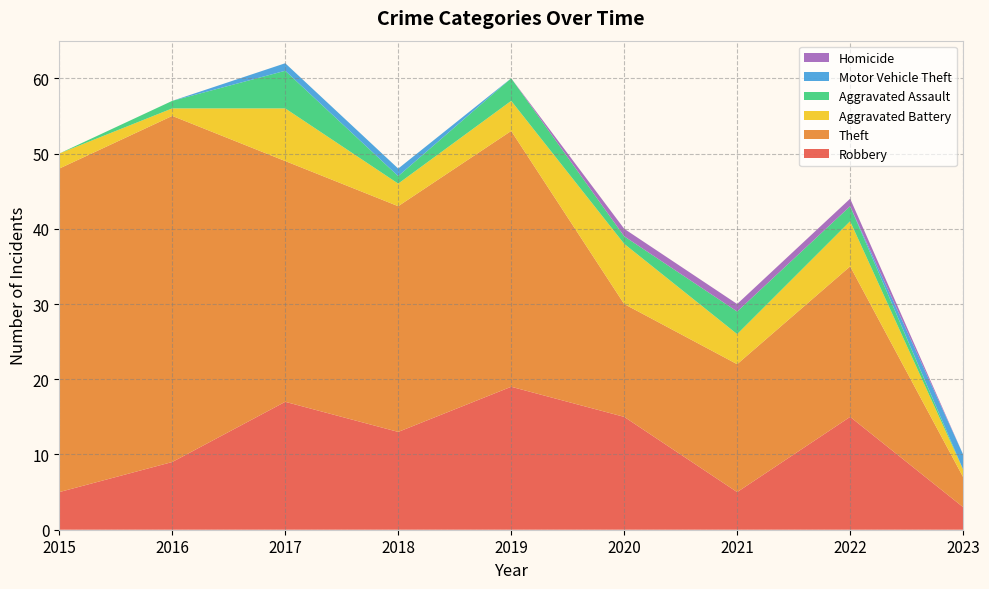

Reading right to left, what are all the values shown in this chart?

Robbery: 2023=3	2022=15	2021=5	2020=15	2019=19	2018=13	2017=17	2016=9	2015=5
Theft: 2023=4	2022=20	2021=17	2020=15	2019=34	2018=30	2017=32	2016=46	2015=43
Aggravated Battery: 2023=1	2022=6	2021=4	2020=8	2019=4	2018=3	2017=7	2016=1	2015=2
Aggravated Assault: 2023=0	2022=2	2021=3	2020=1	2019=3	2018=1	2017=5	2016=1	2015=0
Motor Vehicle Theft: 2023=2	2022=0	2021=0	2020=0	2019=0	2018=1	2017=1	2016=0	2015=0
Homicide: 2023=0	2022=1	2021=1	2020=1	2019=0	2018=0	2017=0	2016=0	2015=0